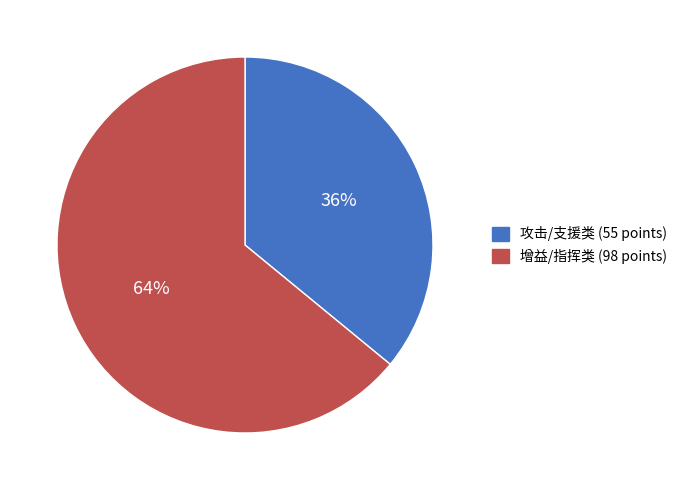

To the nearest percent, what is the difference between the largest and smallest slice percentages?

28%